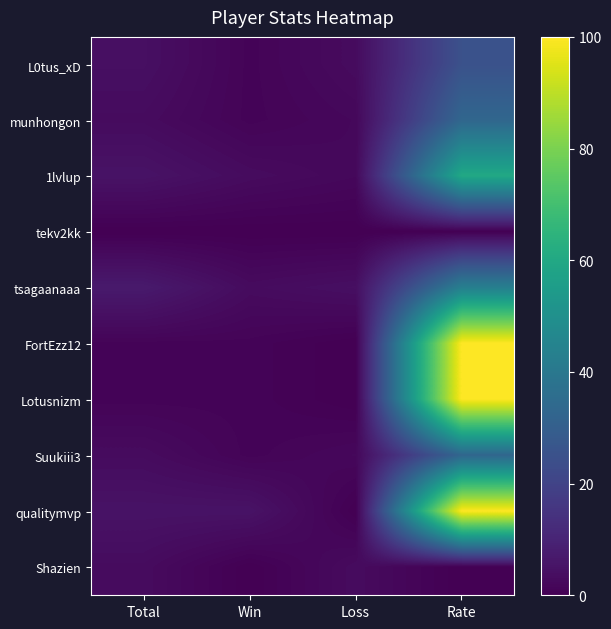

Reading right to left, extract all data points from this chart.

L0tus_xD: Rate=25	Loss=3	Win=1	Total=4
munhongon: Rate=33	Loss=2	Win=1	Total=3
1lvlup: Rate=60	Loss=2	Win=3	Total=5
tekv2kk: Rate=0	Loss=0	Win=0	Total=0
tsagaanaaa: Rate=43	Loss=4	Win=3	Total=7
FortEzz12: Rate=100	Loss=0	Win=1	Total=1
Lotusnizm: Rate=100	Loss=0	Win=1	Total=1
Suukiii3: Rate=33	Loss=2	Win=1	Total=3
qualitymvp: Rate=100	Loss=0	Win=5	Total=5
Shazien: Rate=0	Loss=3	Win=0	Total=3